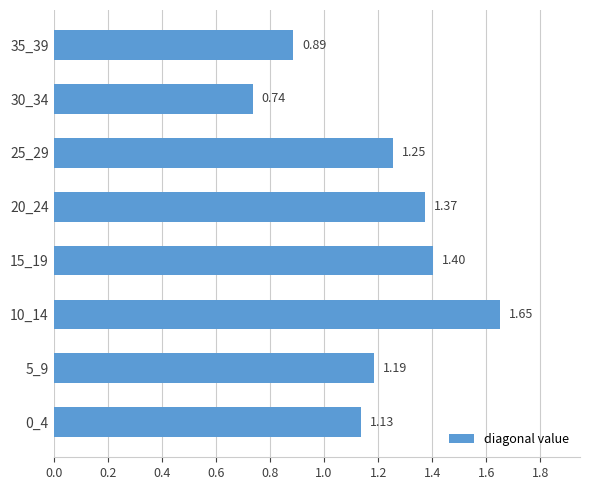

Which has a higher value, 5_9 or 35_39?

5_9